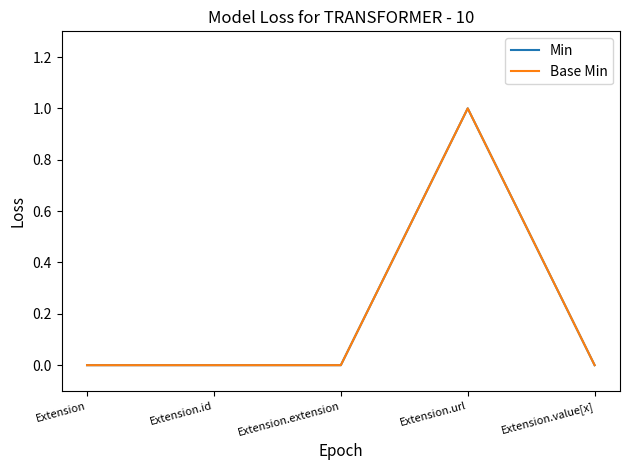

Reading left to right, transcribe all the data shown in this chart.

Min: Extension=0	Extension.id=0	Extension.extension=0	Extension.url=1	Extension.value[x]=0
Base Min: Extension=0	Extension.id=0	Extension.extension=0	Extension.url=1	Extension.value[x]=0